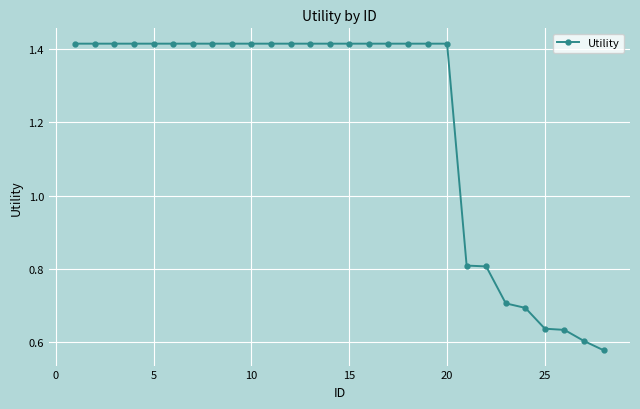

How many values are between 0 and 1?

8